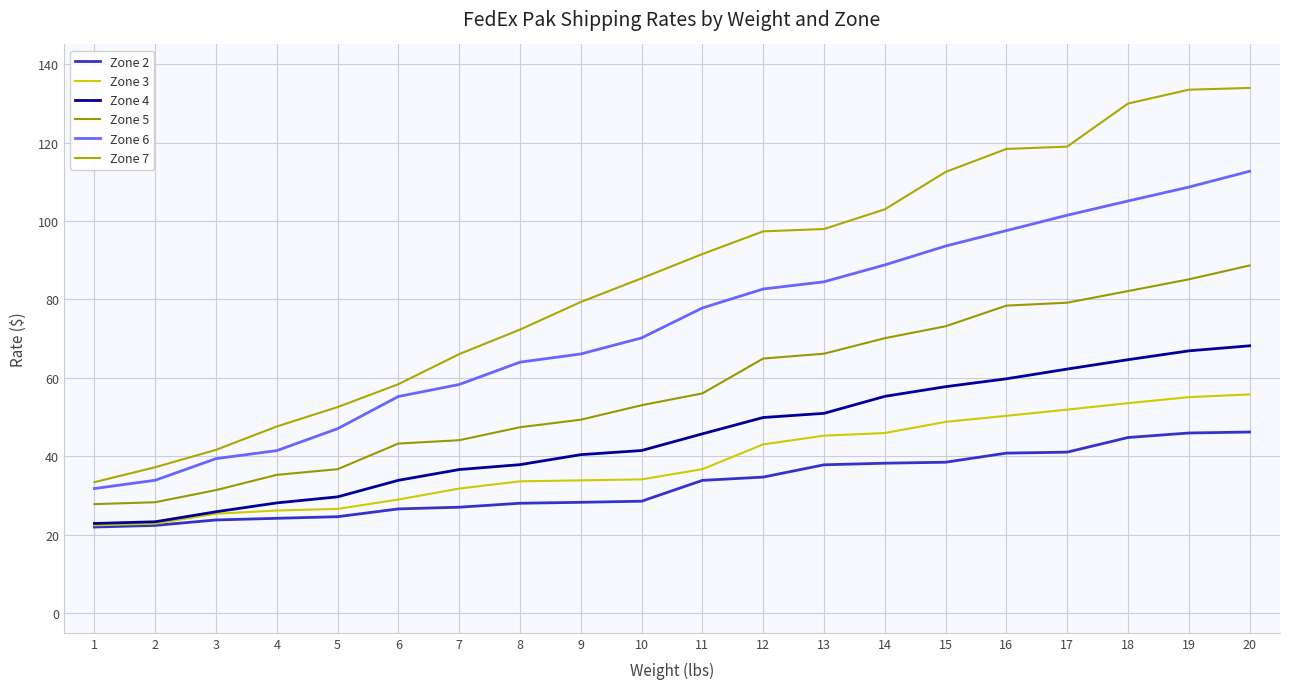

How many lines are shown in the chart?

6